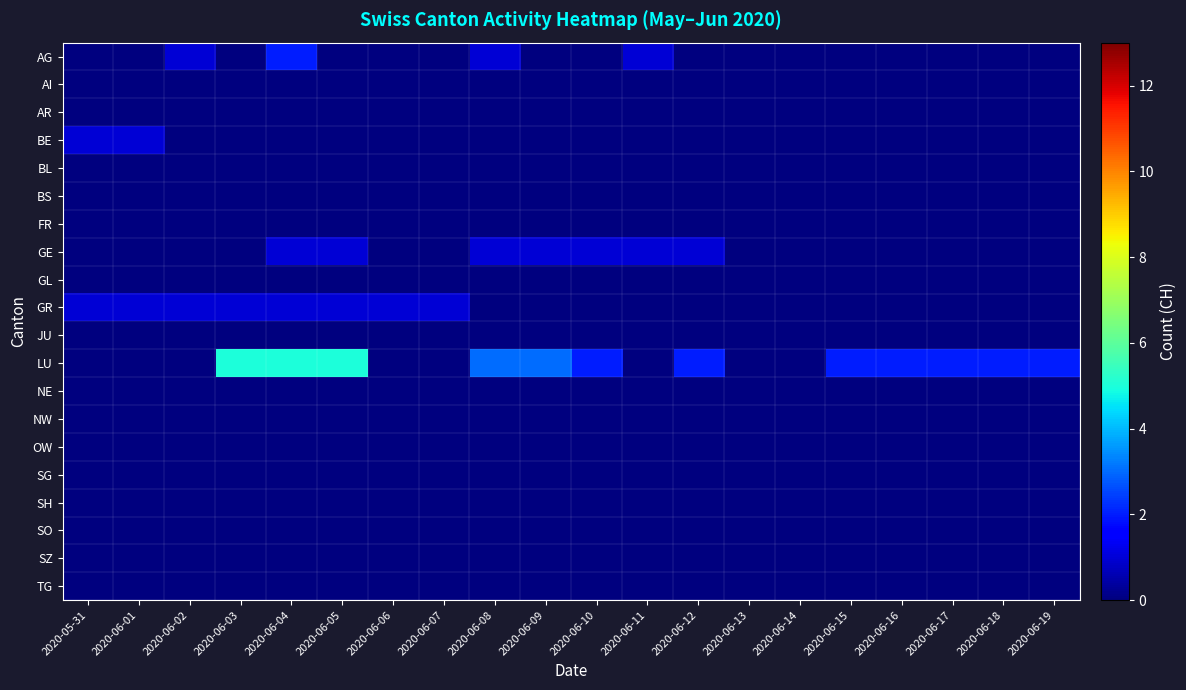

Reading left to right, transcribe all the data shown in this chart.

AG: 2020-05-31=0	2020-06-01=0	2020-06-02=1	2020-06-03=0	2020-06-04=2	2020-06-05=0	2020-06-06=0	2020-06-07=0	2020-06-08=1	2020-06-09=0	2020-06-10=0	2020-06-11=1	2020-06-12=0	2020-06-13=0	2020-06-14=0	2020-06-15=0	2020-06-16=0	2020-06-17=0	2020-06-18=0	2020-06-19=0
AI: 2020-05-31=0	2020-06-01=0	2020-06-02=0	2020-06-03=0	2020-06-04=0	2020-06-05=0	2020-06-06=0	2020-06-07=0	2020-06-08=0	2020-06-09=0	2020-06-10=0	2020-06-11=0	2020-06-12=0	2020-06-13=0	2020-06-14=0	2020-06-15=0	2020-06-16=0	2020-06-17=0	2020-06-18=0	2020-06-19=0
AR: 2020-05-31=0	2020-06-01=0	2020-06-02=0	2020-06-03=0	2020-06-04=0	2020-06-05=0	2020-06-06=0	2020-06-07=0	2020-06-08=0	2020-06-09=0	2020-06-10=0	2020-06-11=0	2020-06-12=0	2020-06-13=0	2020-06-14=0	2020-06-15=0	2020-06-16=0	2020-06-17=0	2020-06-18=0	2020-06-19=0
BE: 2020-05-31=1	2020-06-01=1	2020-06-02=0	2020-06-03=0	2020-06-04=0	2020-06-05=0	2020-06-06=0	2020-06-07=0	2020-06-08=0	2020-06-09=0	2020-06-10=0	2020-06-11=0	2020-06-12=0	2020-06-13=0	2020-06-14=0	2020-06-15=0	2020-06-16=0	2020-06-17=0	2020-06-18=0	2020-06-19=0
BL: 2020-05-31=0	2020-06-01=0	2020-06-02=0	2020-06-03=0	2020-06-04=0	2020-06-05=0	2020-06-06=0	2020-06-07=0	2020-06-08=0	2020-06-09=0	2020-06-10=0	2020-06-11=0	2020-06-12=0	2020-06-13=0	2020-06-14=0	2020-06-15=0	2020-06-16=0	2020-06-17=0	2020-06-18=0	2020-06-19=0
BS: 2020-05-31=0	2020-06-01=0	2020-06-02=0	2020-06-03=0	2020-06-04=0	2020-06-05=0	2020-06-06=0	2020-06-07=0	2020-06-08=0	2020-06-09=0	2020-06-10=0	2020-06-11=0	2020-06-12=0	2020-06-13=0	2020-06-14=0	2020-06-15=0	2020-06-16=0	2020-06-17=0	2020-06-18=0	2020-06-19=0
FR: 2020-05-31=0	2020-06-01=0	2020-06-02=0	2020-06-03=0	2020-06-04=0	2020-06-05=0	2020-06-06=0	2020-06-07=0	2020-06-08=0	2020-06-09=0	2020-06-10=0	2020-06-11=0	2020-06-12=0	2020-06-13=0	2020-06-14=0	2020-06-15=0	2020-06-16=0	2020-06-17=0	2020-06-18=0	2020-06-19=0
GE: 2020-05-31=0	2020-06-01=0	2020-06-02=0	2020-06-03=0	2020-06-04=1	2020-06-05=1	2020-06-06=0	2020-06-07=0	2020-06-08=1	2020-06-09=1	2020-06-10=1	2020-06-11=1	2020-06-12=1	2020-06-13=0	2020-06-14=0	2020-06-15=0	2020-06-16=0	2020-06-17=0	2020-06-18=0	2020-06-19=0
GL: 2020-05-31=0	2020-06-01=0	2020-06-02=0	2020-06-03=0	2020-06-04=0	2020-06-05=0	2020-06-06=0	2020-06-07=0	2020-06-08=0	2020-06-09=0	2020-06-10=0	2020-06-11=0	2020-06-12=0	2020-06-13=0	2020-06-14=0	2020-06-15=0	2020-06-16=0	2020-06-17=0	2020-06-18=0	2020-06-19=0
GR: 2020-05-31=1	2020-06-01=1	2020-06-02=1	2020-06-03=1	2020-06-04=1	2020-06-05=1	2020-06-06=1	2020-06-07=1	2020-06-08=0	2020-06-09=0	2020-06-10=0	2020-06-11=0	2020-06-12=0	2020-06-13=0	2020-06-14=0	2020-06-15=0	2020-06-16=0	2020-06-17=0	2020-06-18=0	2020-06-19=0
JU: 2020-05-31=0	2020-06-01=0	2020-06-02=0	2020-06-03=0	2020-06-04=0	2020-06-05=0	2020-06-06=0	2020-06-07=0	2020-06-08=0	2020-06-09=0	2020-06-10=0	2020-06-11=0	2020-06-12=0	2020-06-13=0	2020-06-14=0	2020-06-15=0	2020-06-16=0	2020-06-17=0	2020-06-18=0	2020-06-19=0
LU: 2020-05-31=0	2020-06-01=0	2020-06-02=0	2020-06-03=5	2020-06-04=5	2020-06-05=5	2020-06-06=0	2020-06-07=0	2020-06-08=3	2020-06-09=3	2020-06-10=2	2020-06-11=0	2020-06-12=2	2020-06-13=0	2020-06-14=0	2020-06-15=2	2020-06-16=2	2020-06-17=2	2020-06-18=2	2020-06-19=2
NE: 2020-05-31=0	2020-06-01=0	2020-06-02=0	2020-06-03=0	2020-06-04=0	2020-06-05=0	2020-06-06=0	2020-06-07=0	2020-06-08=0	2020-06-09=0	2020-06-10=0	2020-06-11=0	2020-06-12=0	2020-06-13=0	2020-06-14=0	2020-06-15=0	2020-06-16=0	2020-06-17=0	2020-06-18=0	2020-06-19=0
NW: 2020-05-31=0	2020-06-01=0	2020-06-02=0	2020-06-03=0	2020-06-04=0	2020-06-05=0	2020-06-06=0	2020-06-07=0	2020-06-08=0	2020-06-09=0	2020-06-10=0	2020-06-11=0	2020-06-12=0	2020-06-13=0	2020-06-14=0	2020-06-15=0	2020-06-16=0	2020-06-17=0	2020-06-18=0	2020-06-19=0
OW: 2020-05-31=0	2020-06-01=0	2020-06-02=0	2020-06-03=0	2020-06-04=0	2020-06-05=0	2020-06-06=0	2020-06-07=0	2020-06-08=0	2020-06-09=0	2020-06-10=0	2020-06-11=0	2020-06-12=0	2020-06-13=0	2020-06-14=0	2020-06-15=0	2020-06-16=0	2020-06-17=0	2020-06-18=0	2020-06-19=0
SG: 2020-05-31=0	2020-06-01=0	2020-06-02=0	2020-06-03=0	2020-06-04=0	2020-06-05=0	2020-06-06=0	2020-06-07=0	2020-06-08=0	2020-06-09=0	2020-06-10=0	2020-06-11=0	2020-06-12=0	2020-06-13=0	2020-06-14=0	2020-06-15=0	2020-06-16=0	2020-06-17=0	2020-06-18=0	2020-06-19=0
SH: 2020-05-31=0	2020-06-01=0	2020-06-02=0	2020-06-03=0	2020-06-04=0	2020-06-05=0	2020-06-06=0	2020-06-07=0	2020-06-08=0	2020-06-09=0	2020-06-10=0	2020-06-11=0	2020-06-12=0	2020-06-13=0	2020-06-14=0	2020-06-15=0	2020-06-16=0	2020-06-17=0	2020-06-18=0	2020-06-19=0
SO: 2020-05-31=0	2020-06-01=0	2020-06-02=0	2020-06-03=0	2020-06-04=0	2020-06-05=0	2020-06-06=0	2020-06-07=0	2020-06-08=0	2020-06-09=0	2020-06-10=0	2020-06-11=0	2020-06-12=0	2020-06-13=0	2020-06-14=0	2020-06-15=0	2020-06-16=0	2020-06-17=0	2020-06-18=0	2020-06-19=0
SZ: 2020-05-31=0	2020-06-01=0	2020-06-02=0	2020-06-03=0	2020-06-04=0	2020-06-05=0	2020-06-06=0	2020-06-07=0	2020-06-08=0	2020-06-09=0	2020-06-10=0	2020-06-11=0	2020-06-12=0	2020-06-13=0	2020-06-14=0	2020-06-15=0	2020-06-16=0	2020-06-17=0	2020-06-18=0	2020-06-19=0
TG: 2020-05-31=0	2020-06-01=0	2020-06-02=0	2020-06-03=0	2020-06-04=0	2020-06-05=0	2020-06-06=0	2020-06-07=0	2020-06-08=0	2020-06-09=0	2020-06-10=0	2020-06-11=0	2020-06-12=0	2020-06-13=0	2020-06-14=0	2020-06-15=0	2020-06-16=0	2020-06-17=0	2020-06-18=0	2020-06-19=0